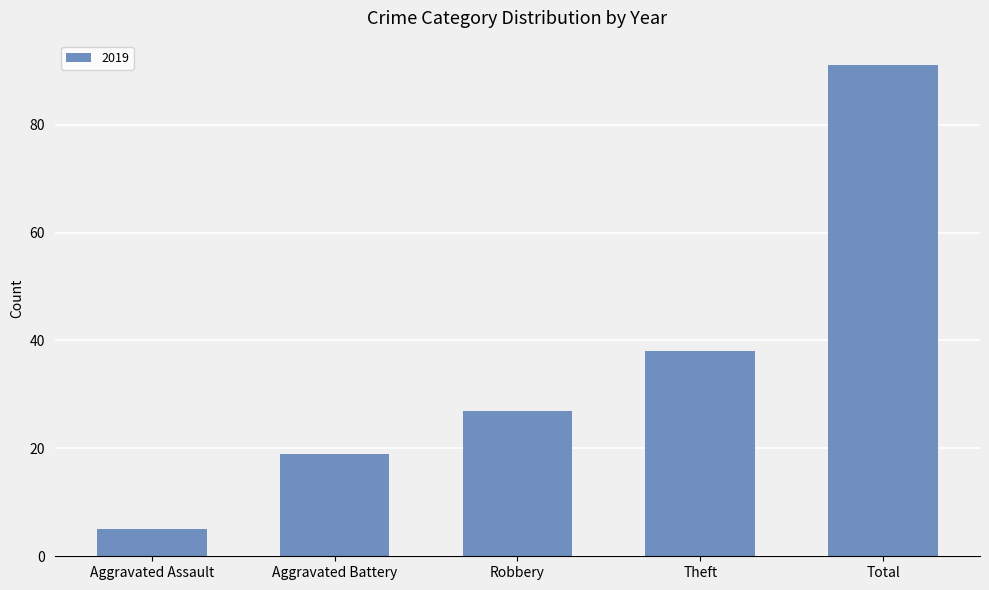

What is the label of the 2nd bar from the right?

Theft